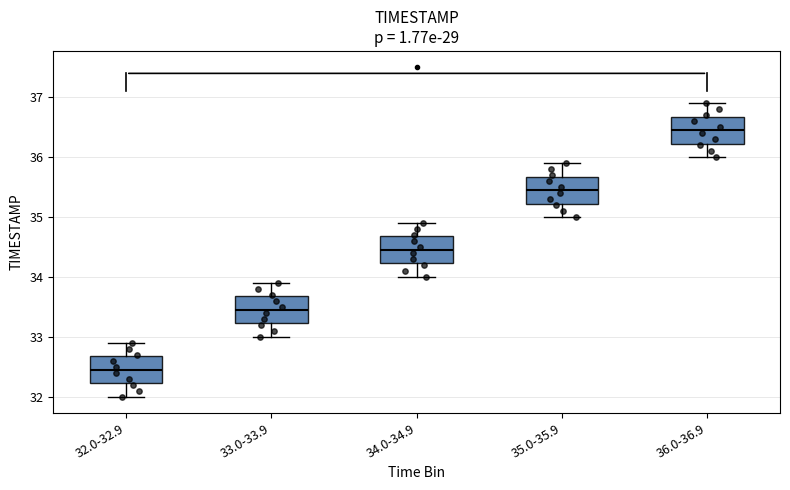

Reading left to right, read every box against the y-axis: the position of its median line, the range the box covers, and the ends of its whiskers. The values are not printed on the chart, so give them approximately, as read against the axis.

32.0-32.9: median 32.5, box 32.2 to 32.7, whiskers 32.0 to 32.9
33.0-33.9: median 33.5, box 33.2 to 33.7, whiskers 33.0 to 33.9
34.0-34.9: median 34.5, box 34.2 to 34.7, whiskers 34.0 to 34.9
35.0-35.9: median 35.5, box 35.2 to 35.7, whiskers 35.0 to 35.9
36.0-36.9: median 36.5, box 36.2 to 36.7, whiskers 36.0 to 36.9